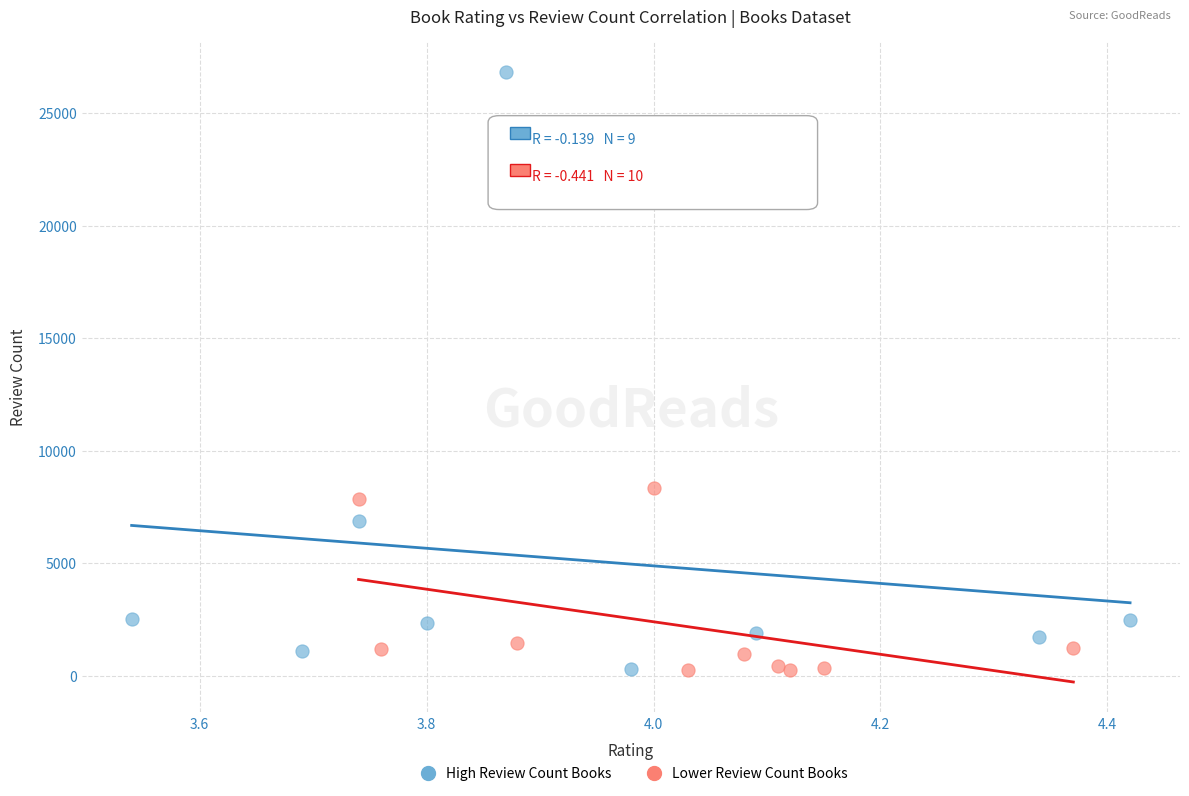

Which series has the largest Y range (max minus min)?

High Review Count Books